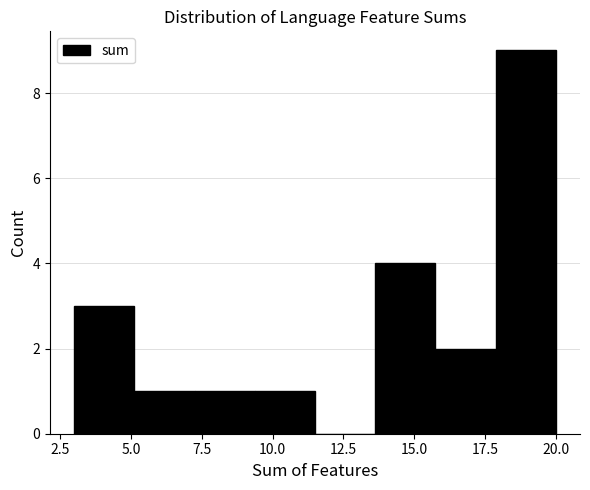

What is the height of the bar covering 16.0 to 18.0 on the x-axis? Neither the bar edges nor the heights are printed on the chart, so give them approximately, as read against the axes.

2